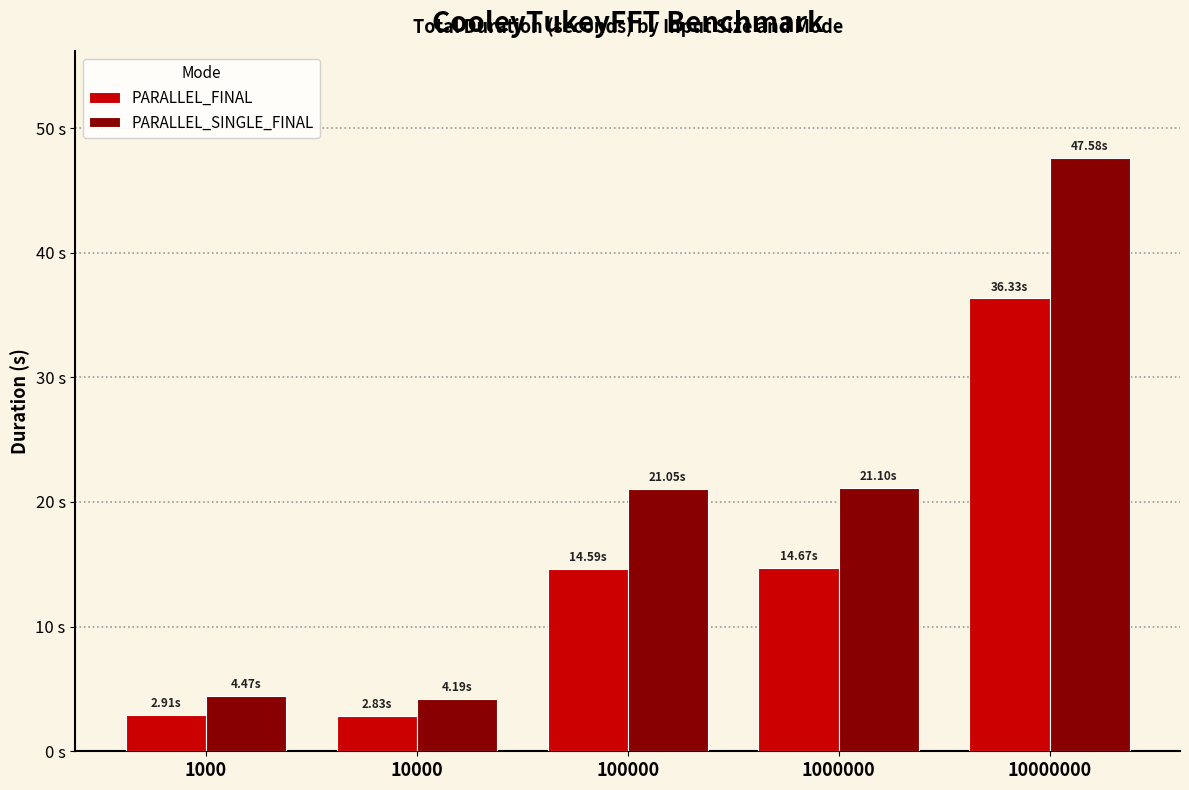

What is the total value across all series at 10000000?

83.9